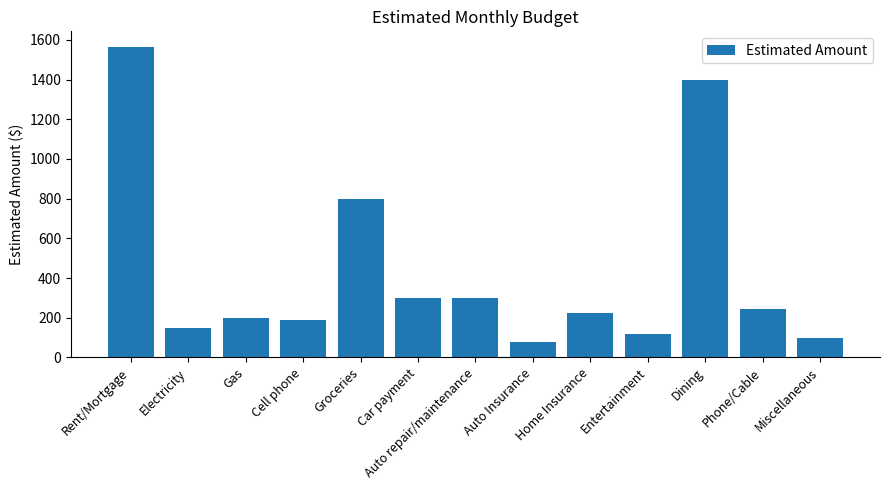

What is the smallest value displayed?

78